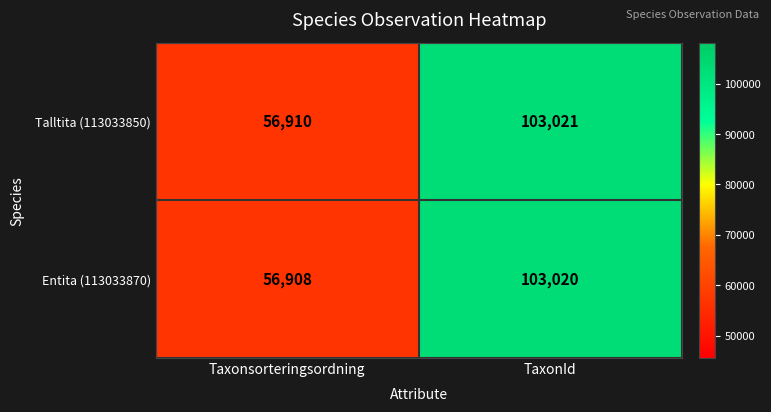

What is the approximate value of Entita (113033870) at TaxonId, to the nearest 50?

103000